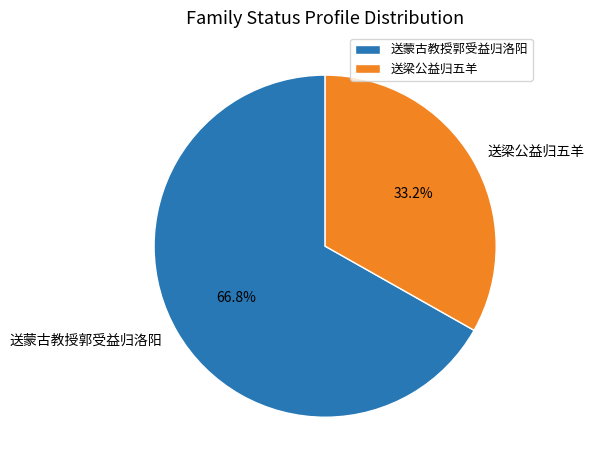

Which category has the biggest portion of the pie?

送蒙古教授郭受益归洛阳